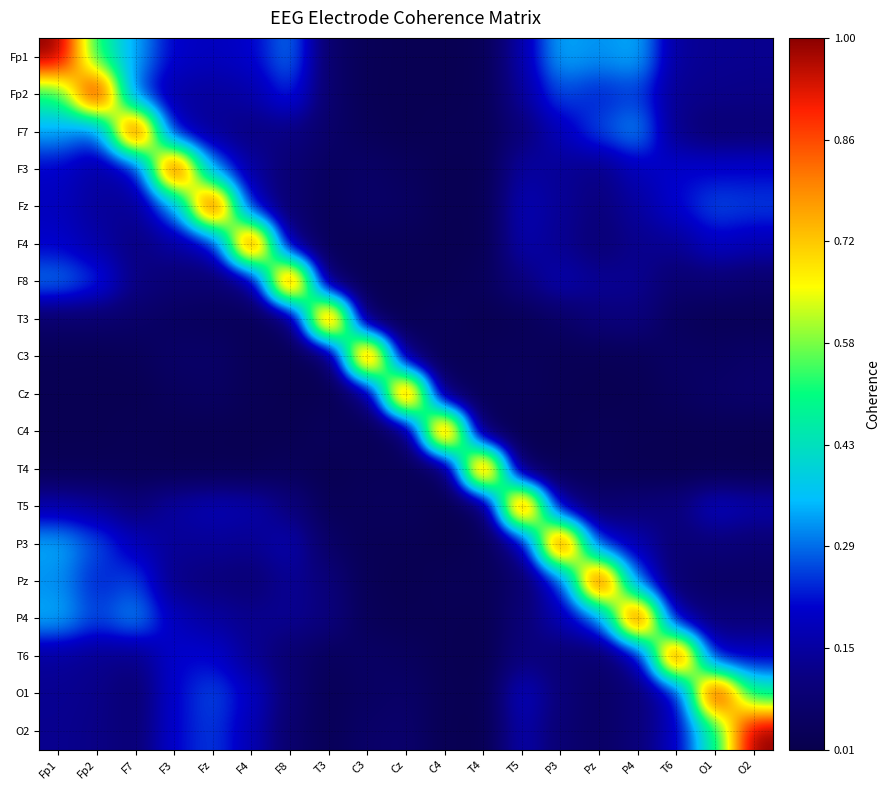

Which category has the lowest value across all series?

T6